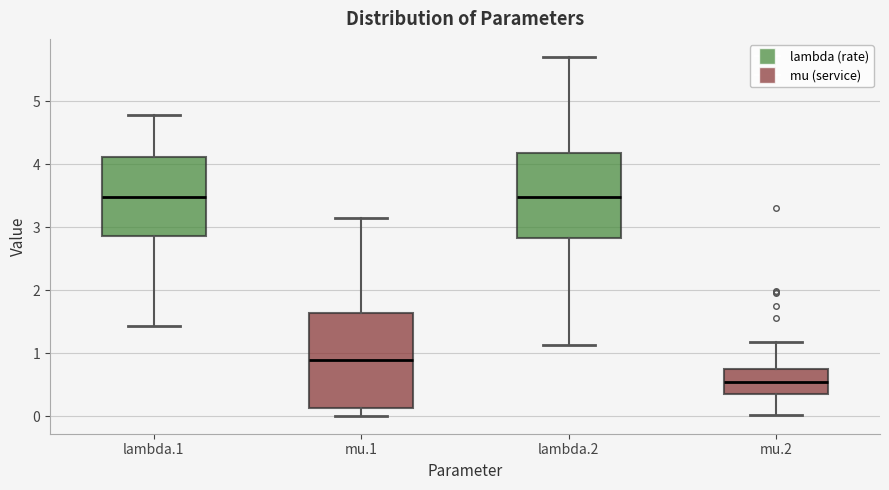

Where is the lower edge of the box for lambda.2 on the y-axis? The values are not printed on the chart, so give them approximately, as read against the axis.

2.8